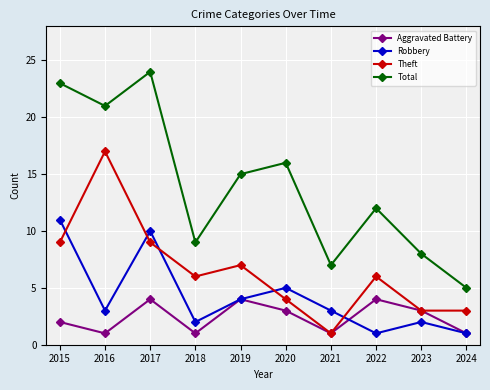

Is it true that Aggravated Battery equals 3 at 2023?

True